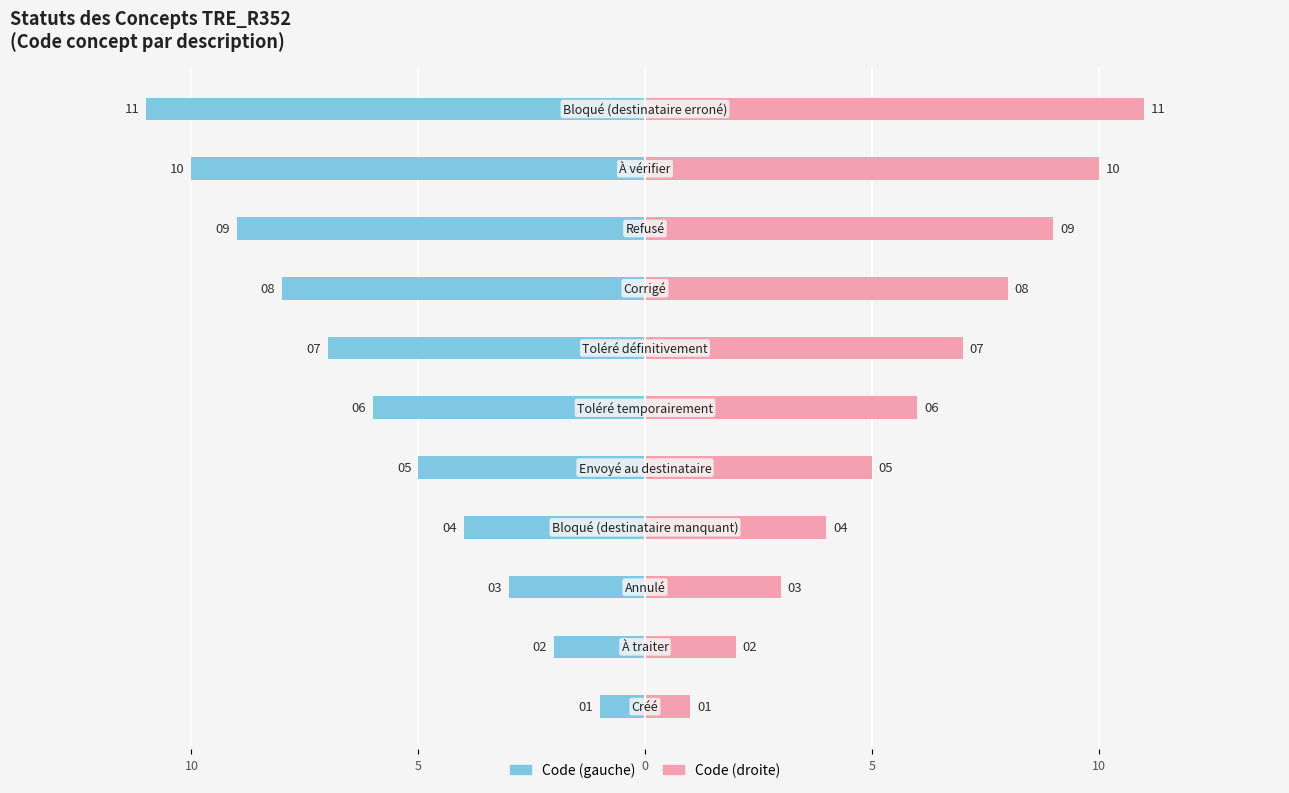

How many data points in Code (gauche) are above -6?

5